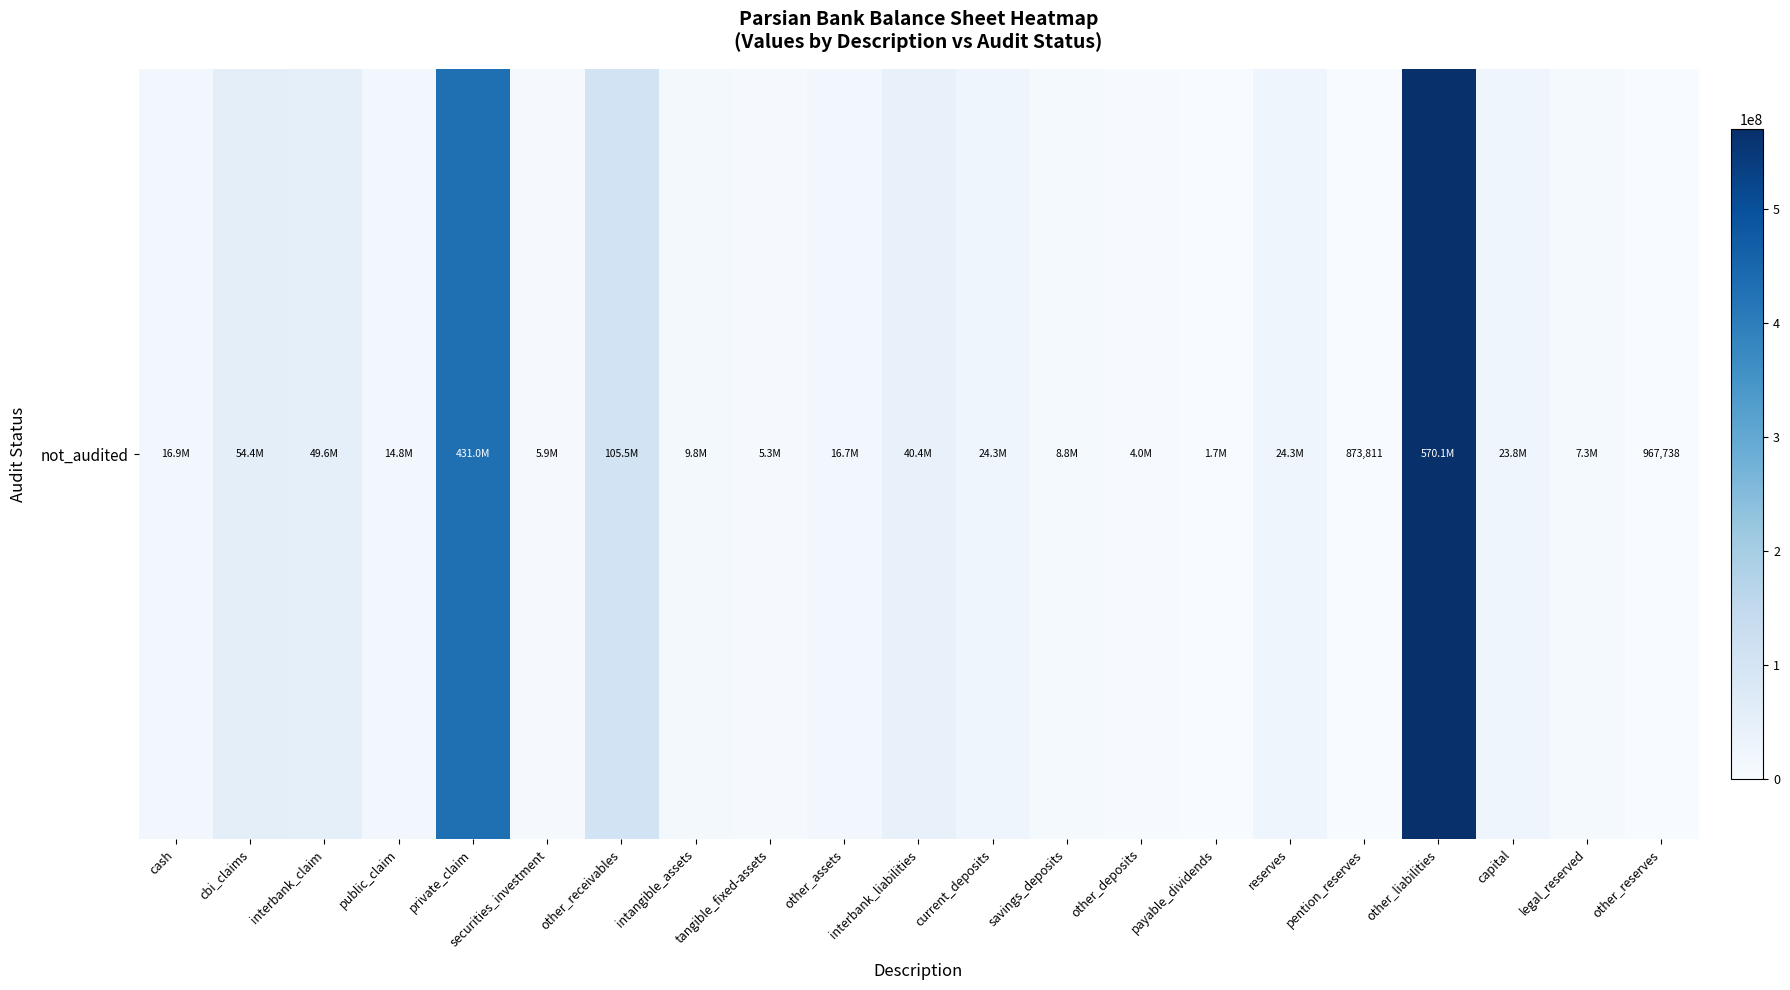

What is the ratio of the value at cbi_claims to the value at legal_reserved?

7.5